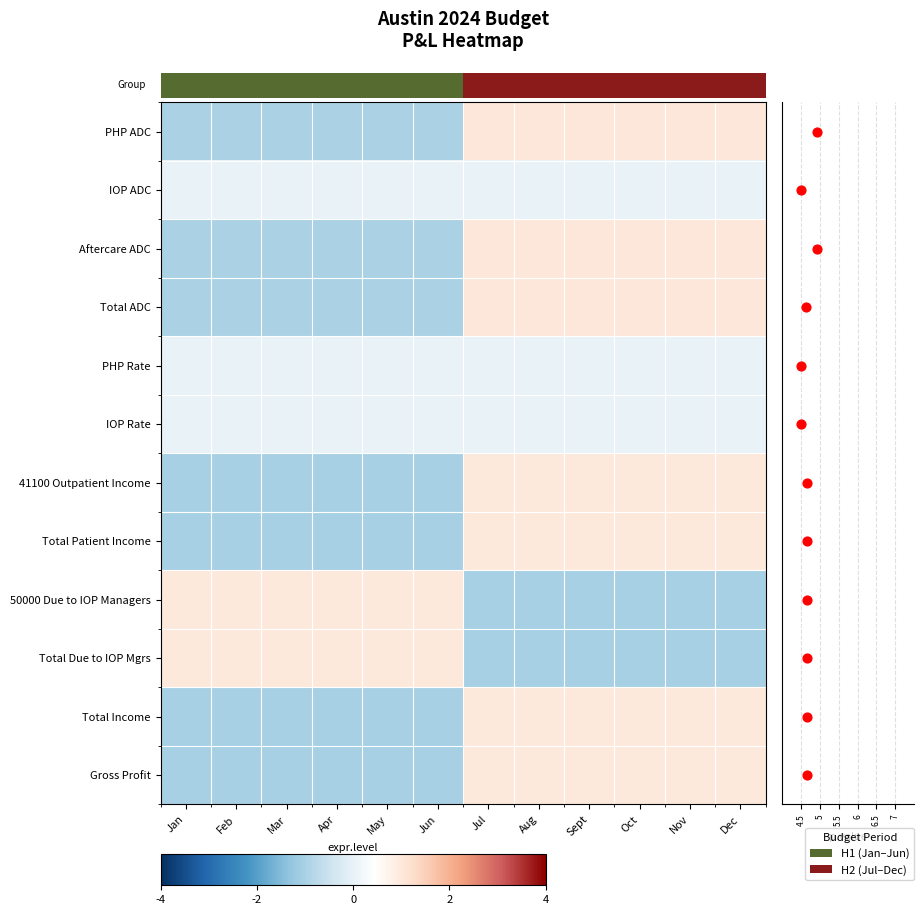

How many values in 41100 Outpatient Income are below zero?

6